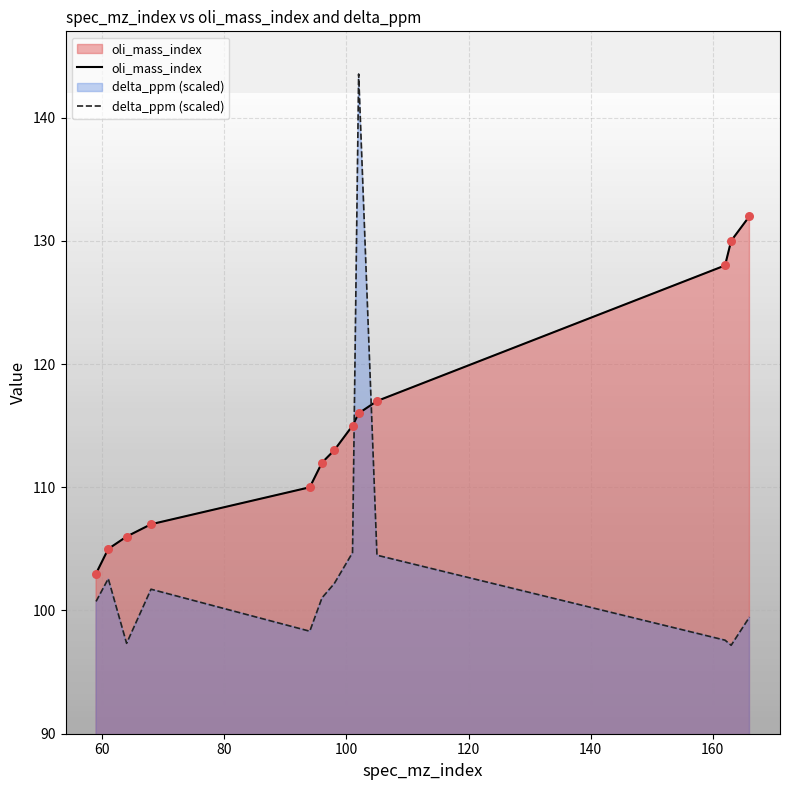

What are all the series names shown in the legend?

oli_mass_index, delta_ppm (scaled)